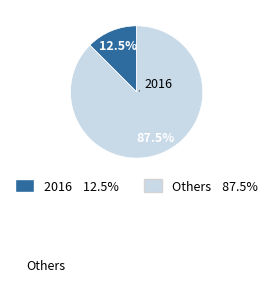

Does any single category account for the majority?

Yes